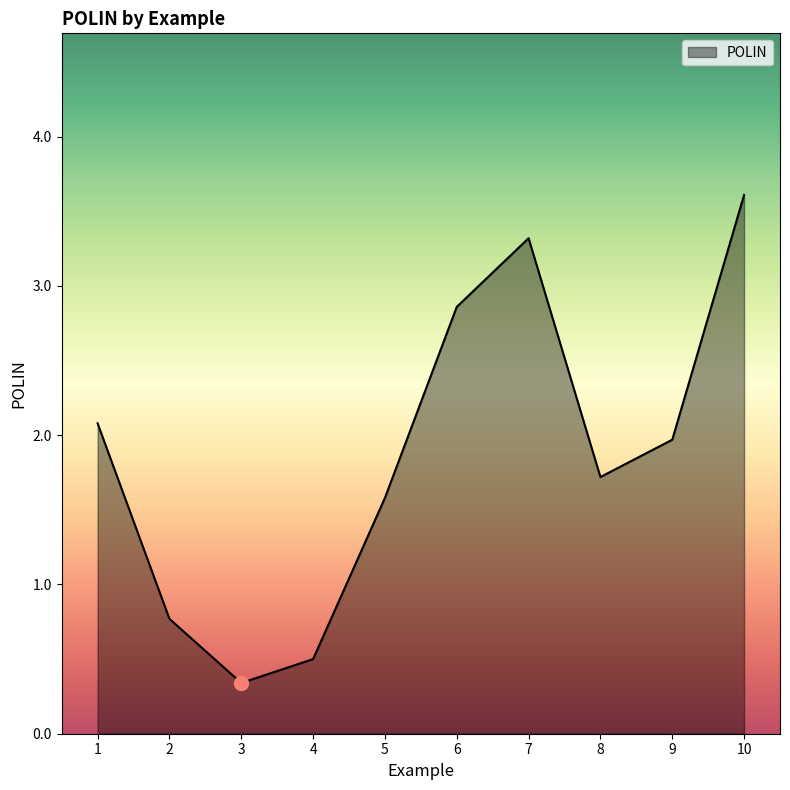

What is the average value?

1.9